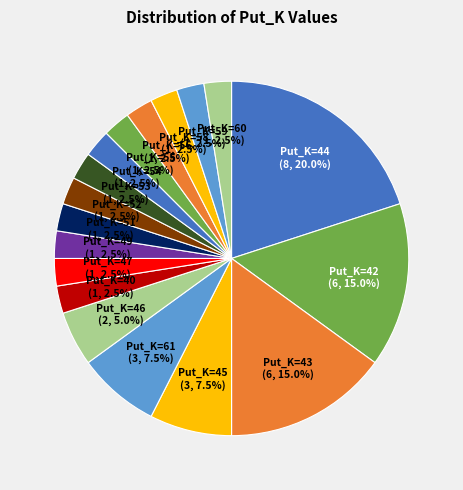

Is Put_K=42 the majority of the pie?

No